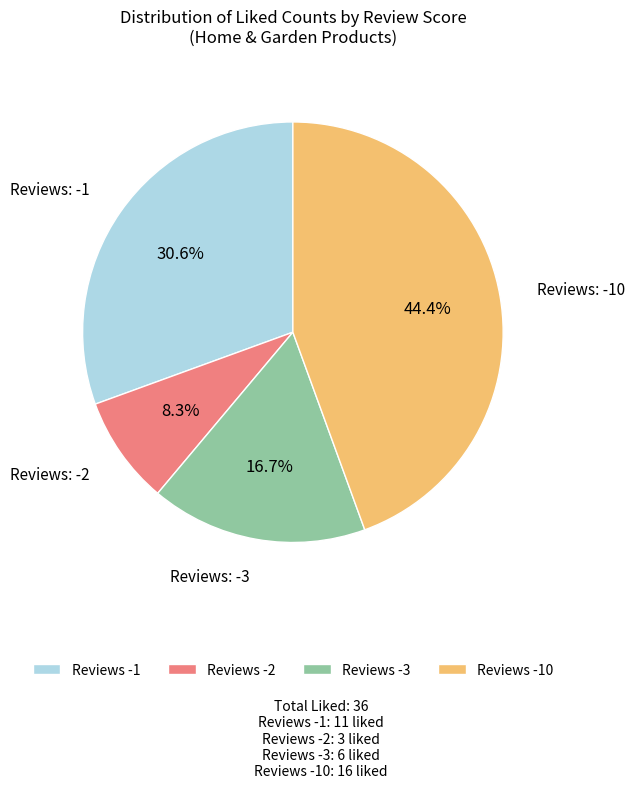

Does any single category account for the majority?

No